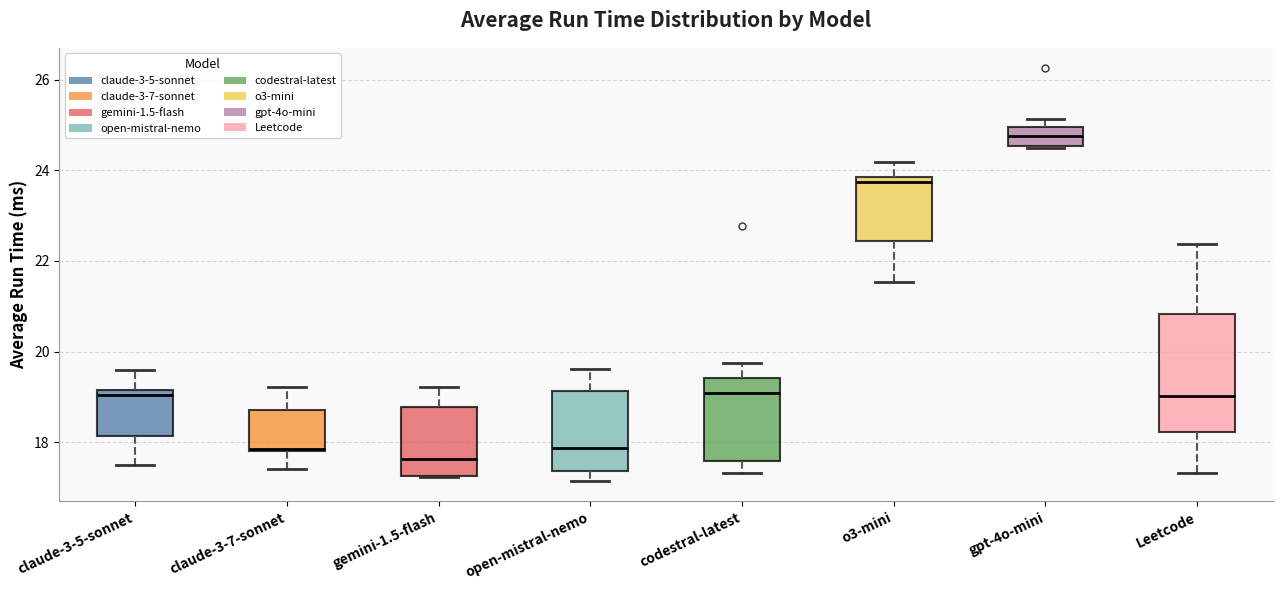

Which box has the lowest median line?

gemini-1.5-flash